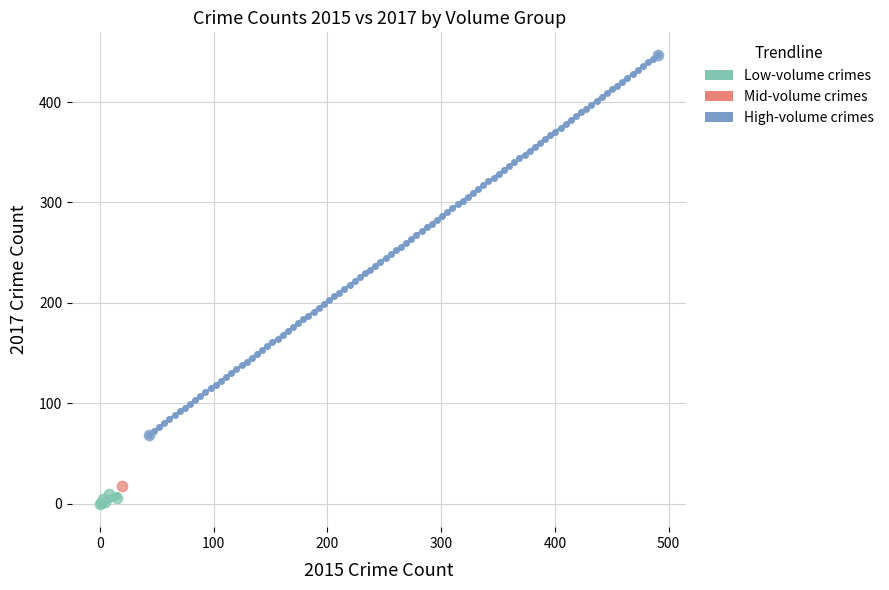

What are all the series names shown in the legend?

Low-volume crimes, Mid-volume crimes, High-volume crimes